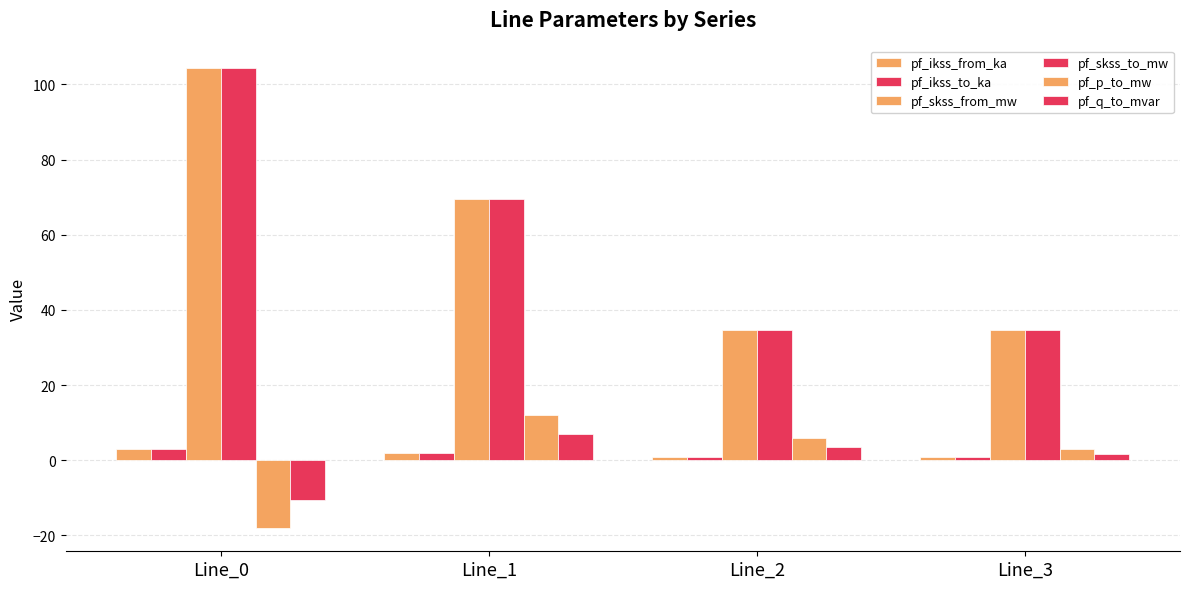

Is it true that pf_ikss_from_ka equals 3.0 at Line_0?

True